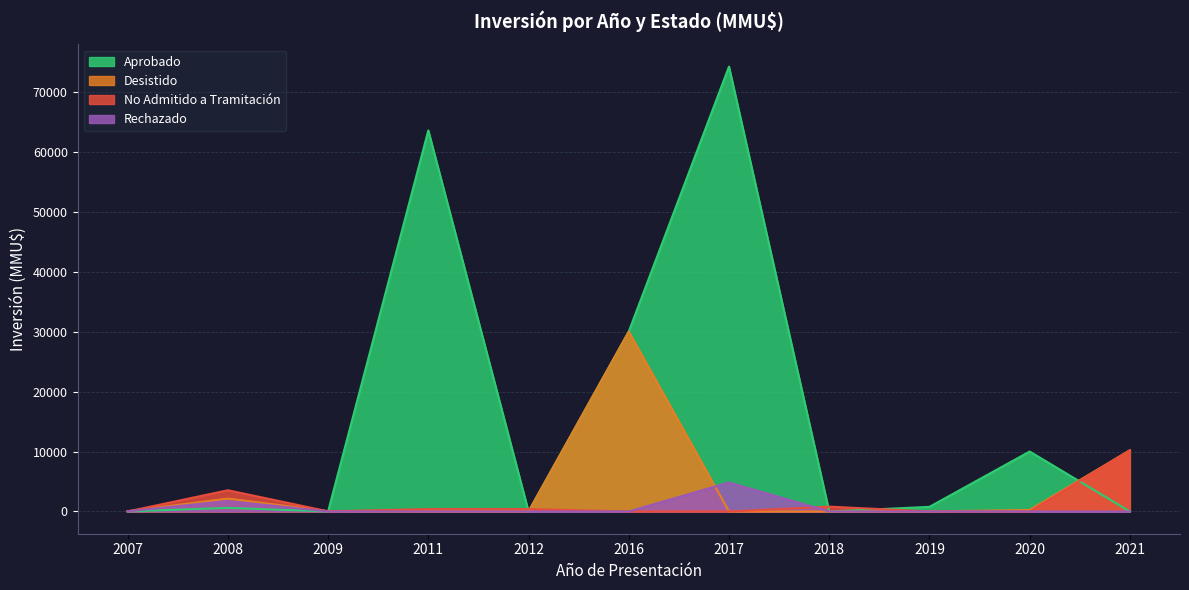

Which series has the largest range (max minus min)?

Aprobado